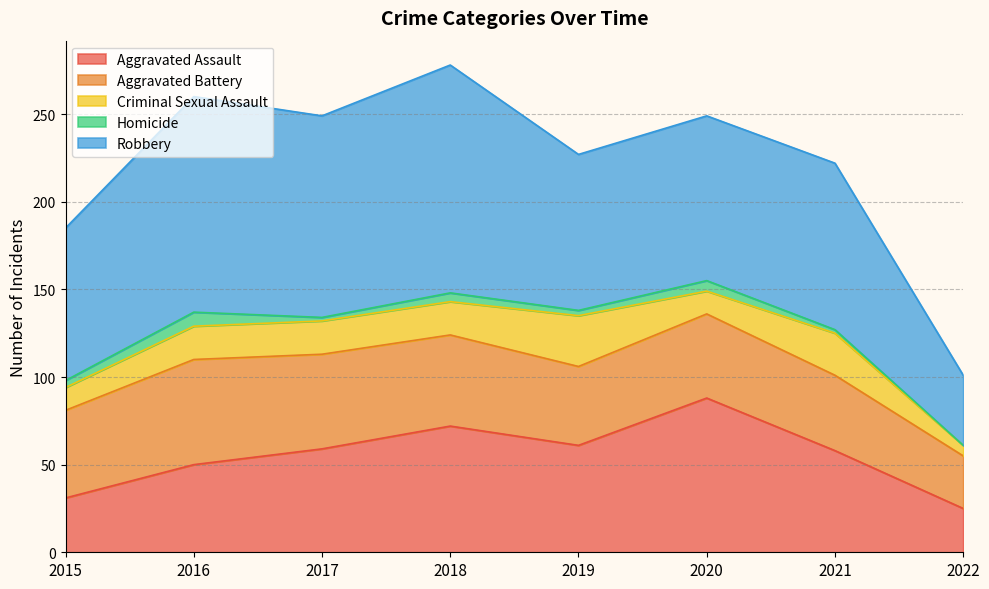

Does the chart display data point markers on the line(s)?

No